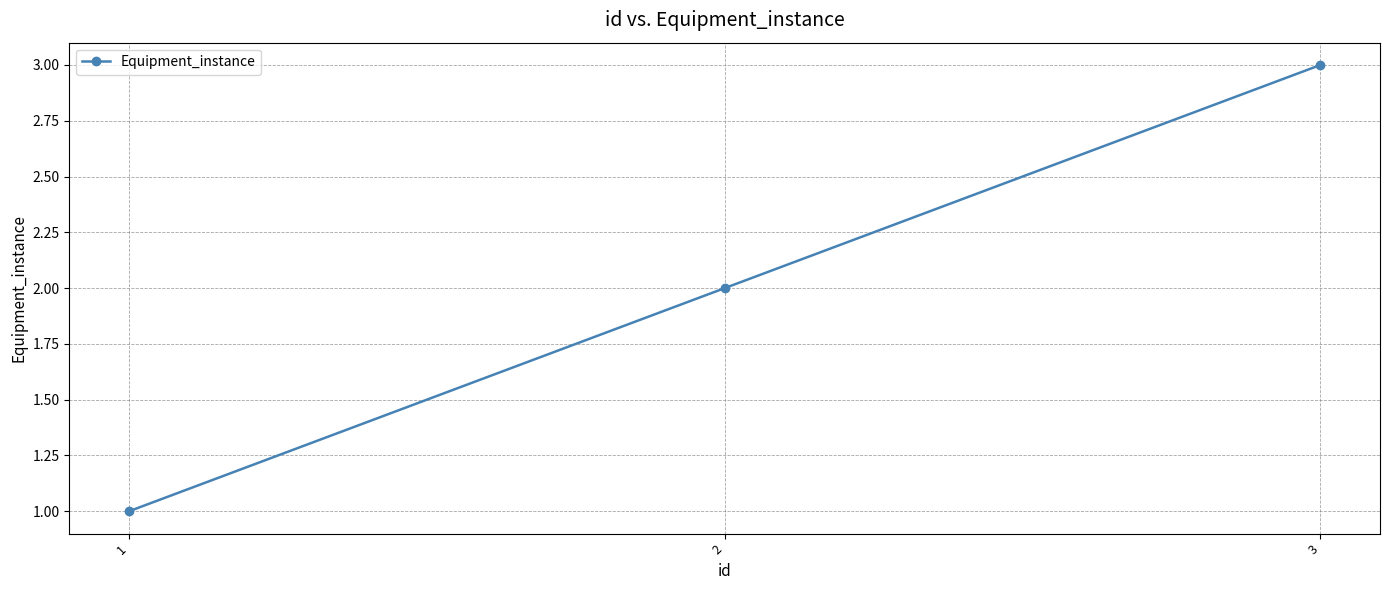

What is the difference between the maximum and minimum values?

2